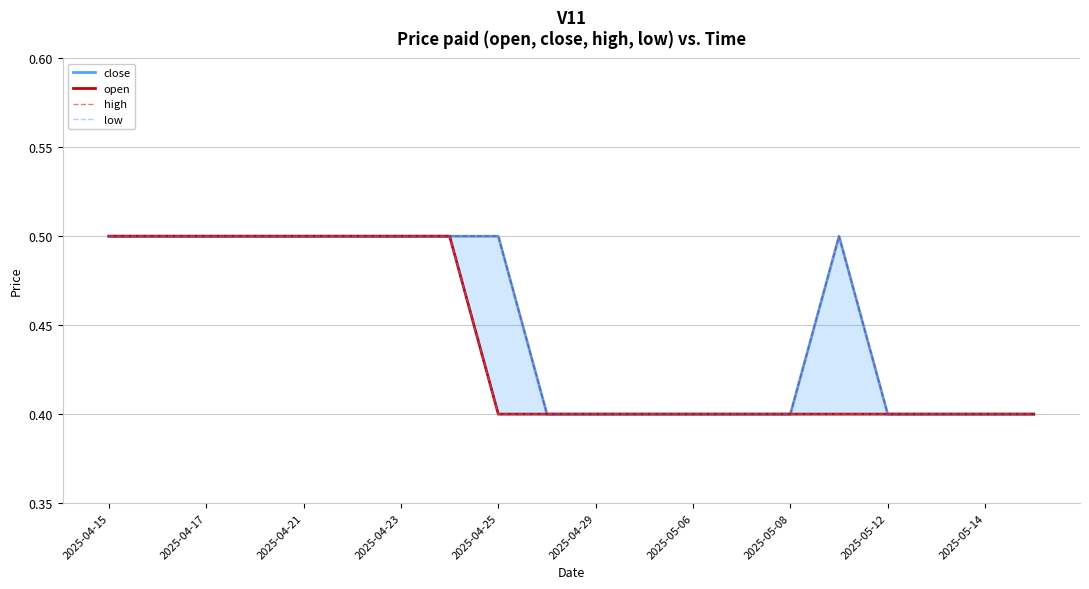

What is the difference between the maximum and second lowest values in the low series?

0.1